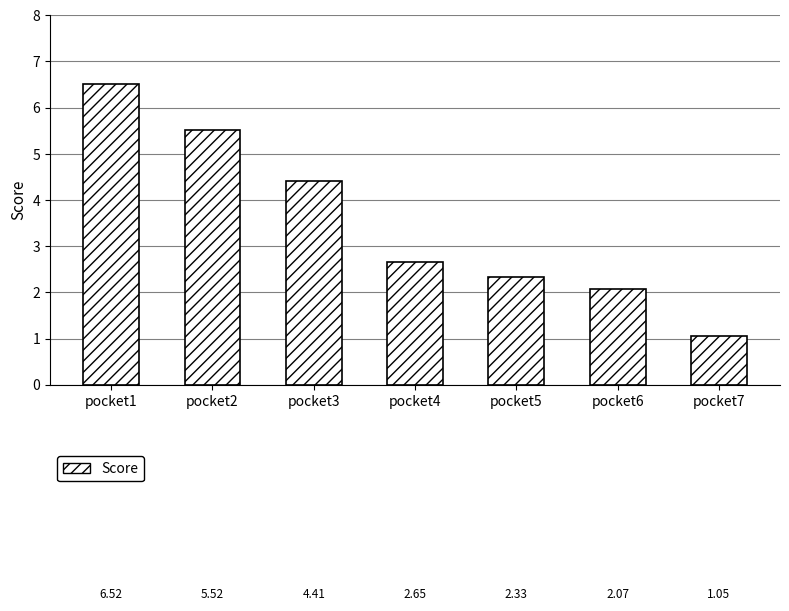

The chart shows a value of 4.4 at pocket3. True or false?

True